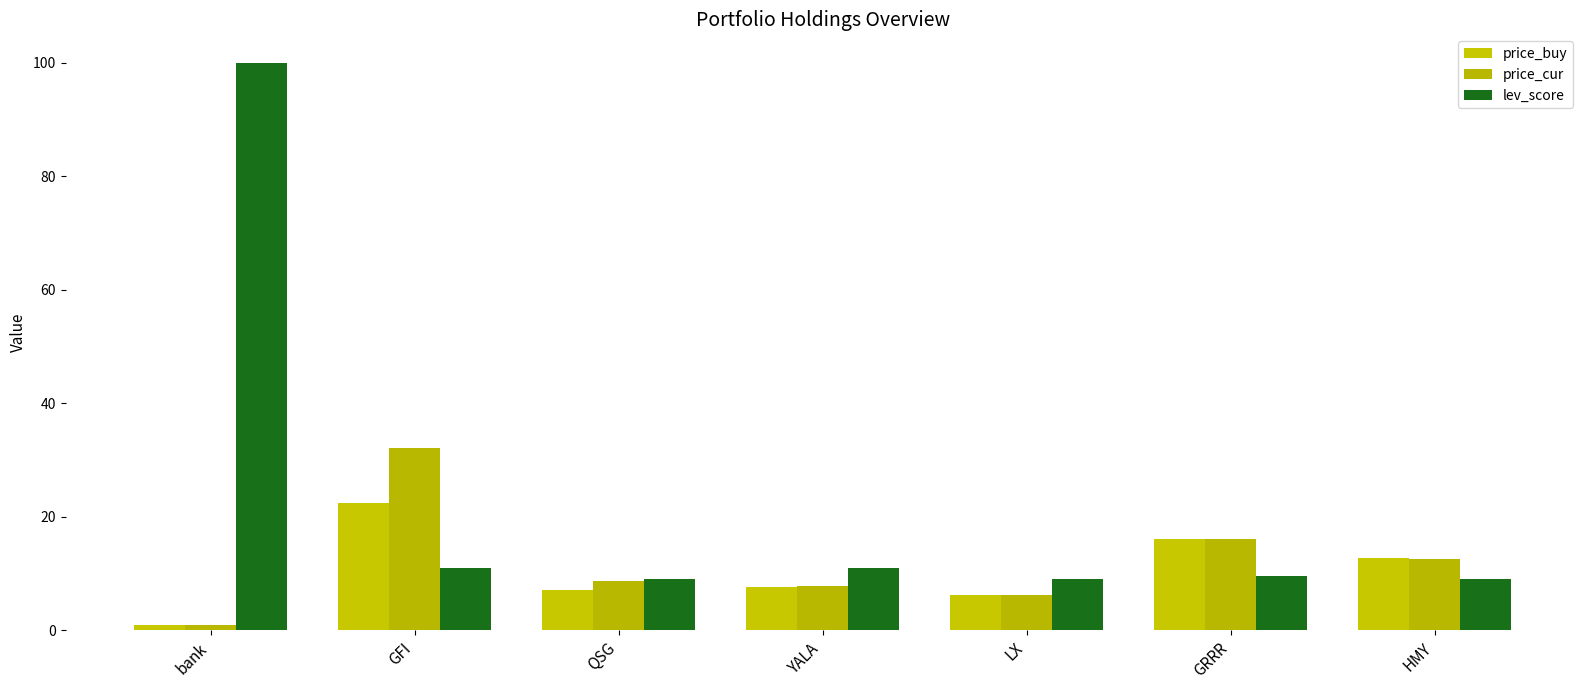

The value of price_cur at GFI is 47.3. True or false?

False